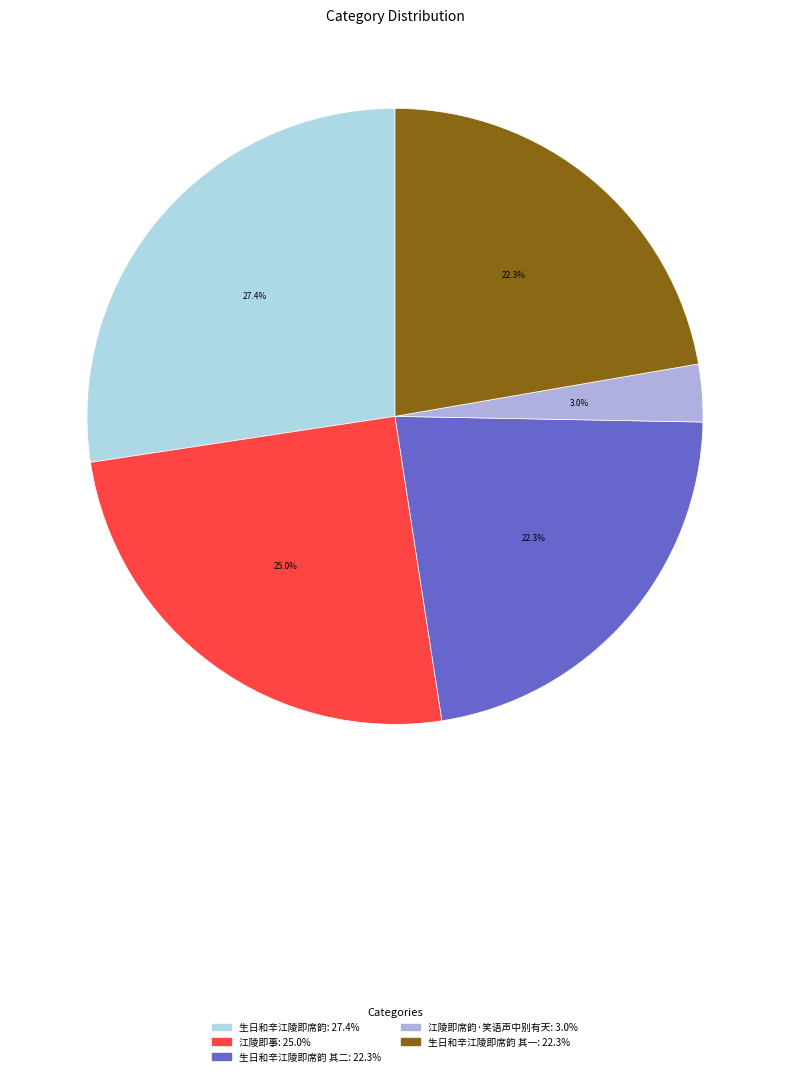

Does any single category account for the majority?

No